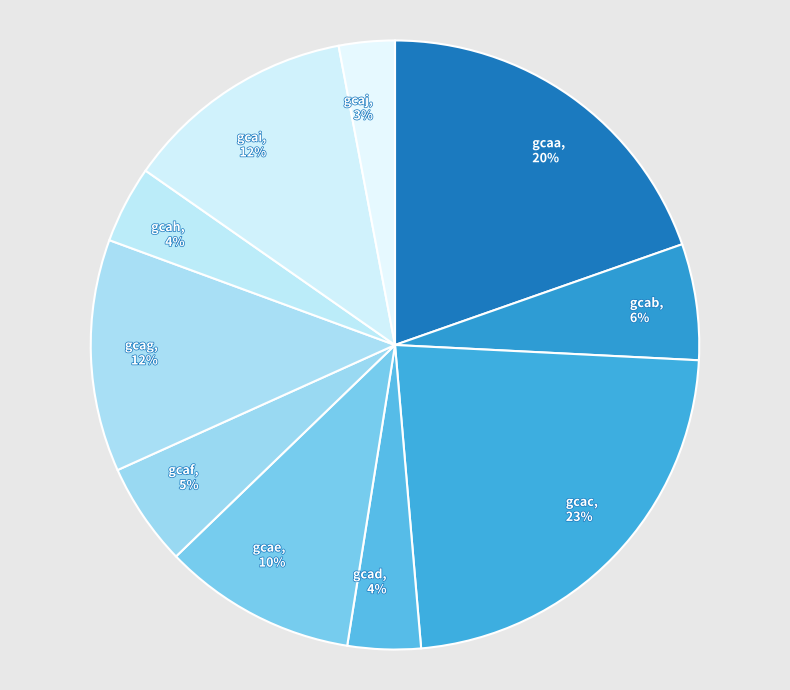

How many segments does this pie chart have?

10